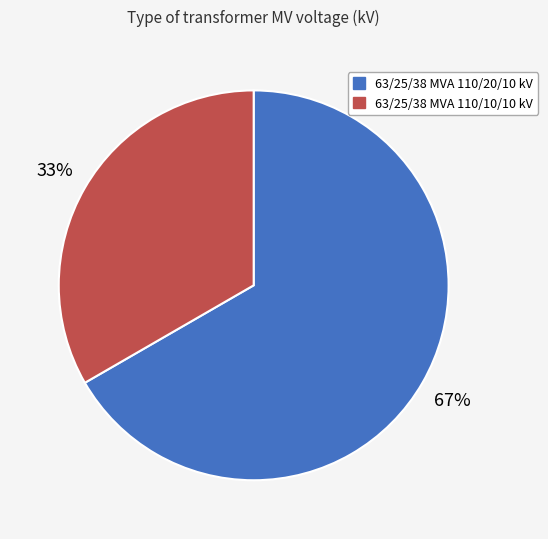

True or false: 63/25/38 MVA 110/20/10 kV accounts for 67% of the total.

True